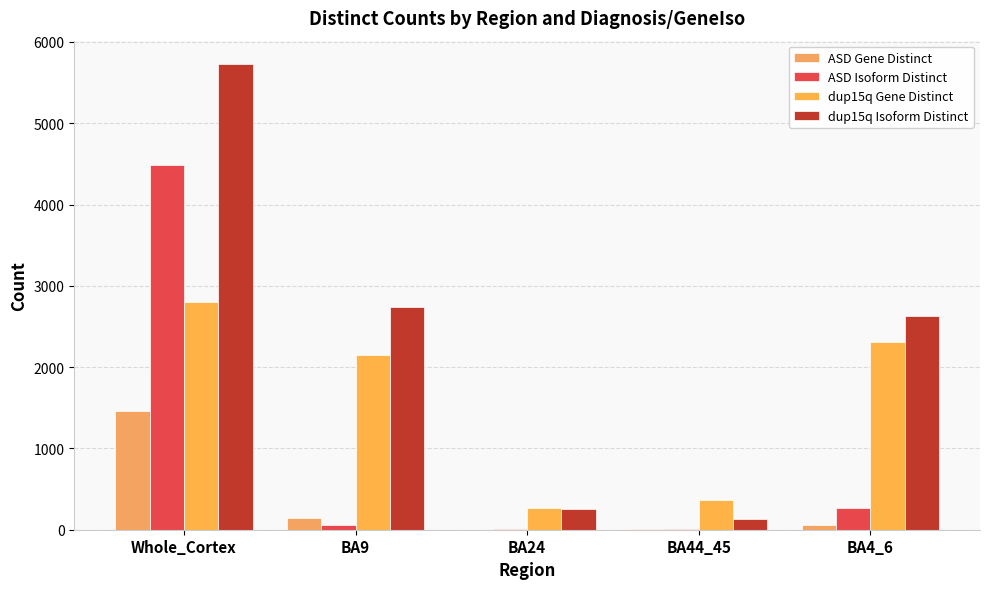

At which label is ASD Isoform Distinct closest to 2244?

BA4_6